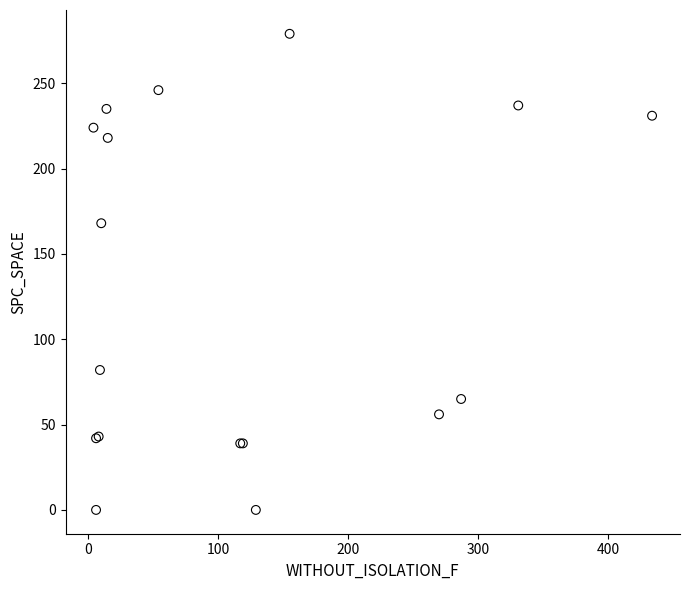

What Y value in the scatter plot is closest to 139?

168